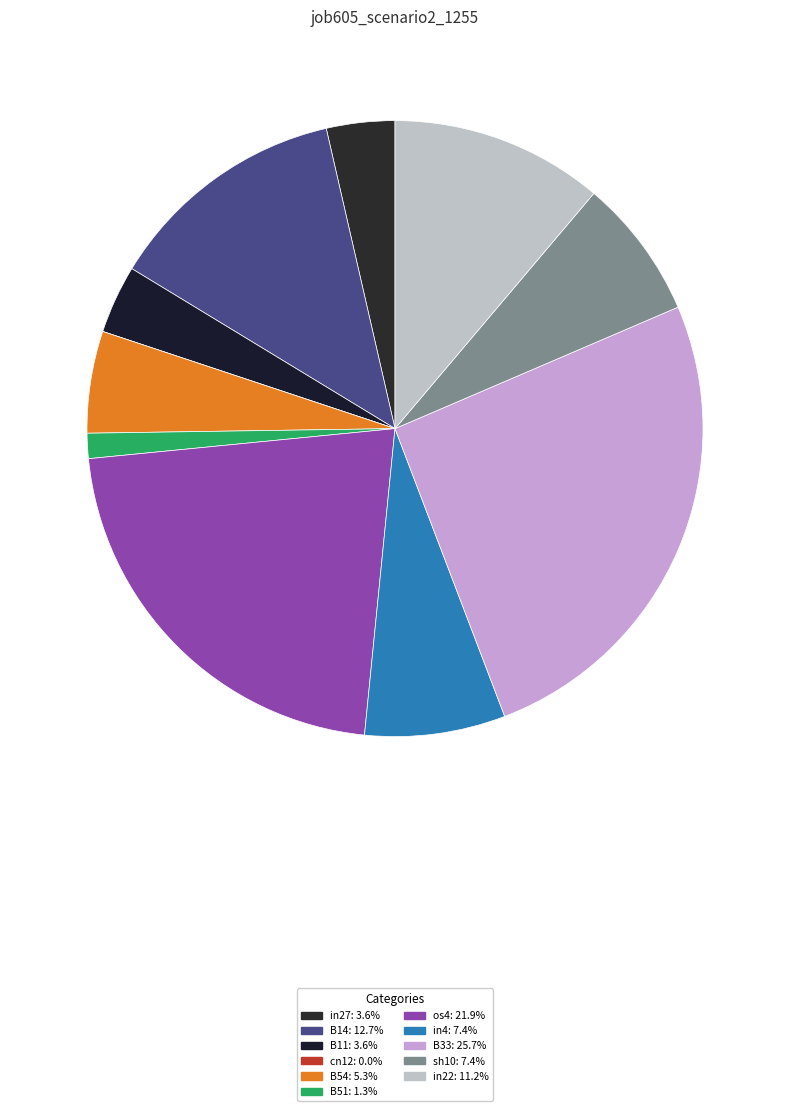

The B14 slice represents 1% of the pie. True or false?

False